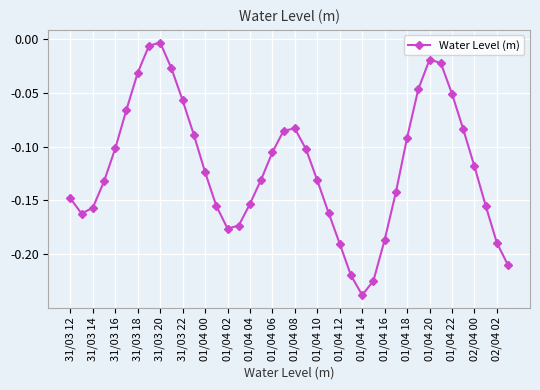

True or false: the data has more than 2 interior local peaks.

True